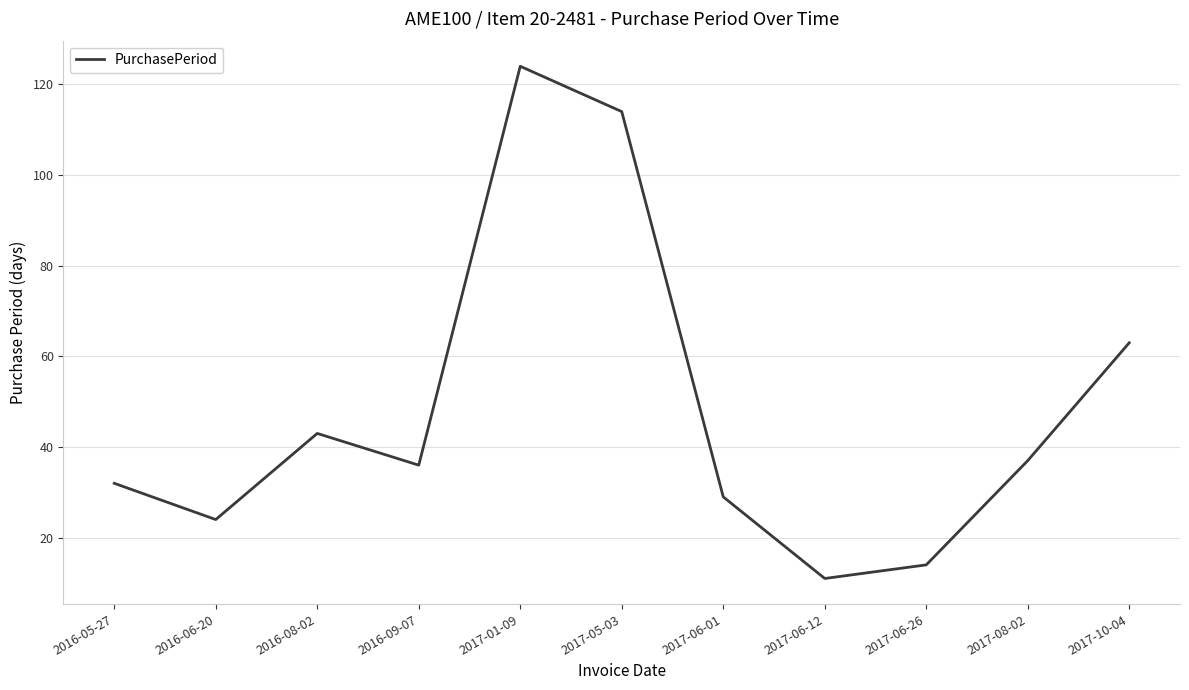

The value at 2017-06-26 is 19. True or false?

False